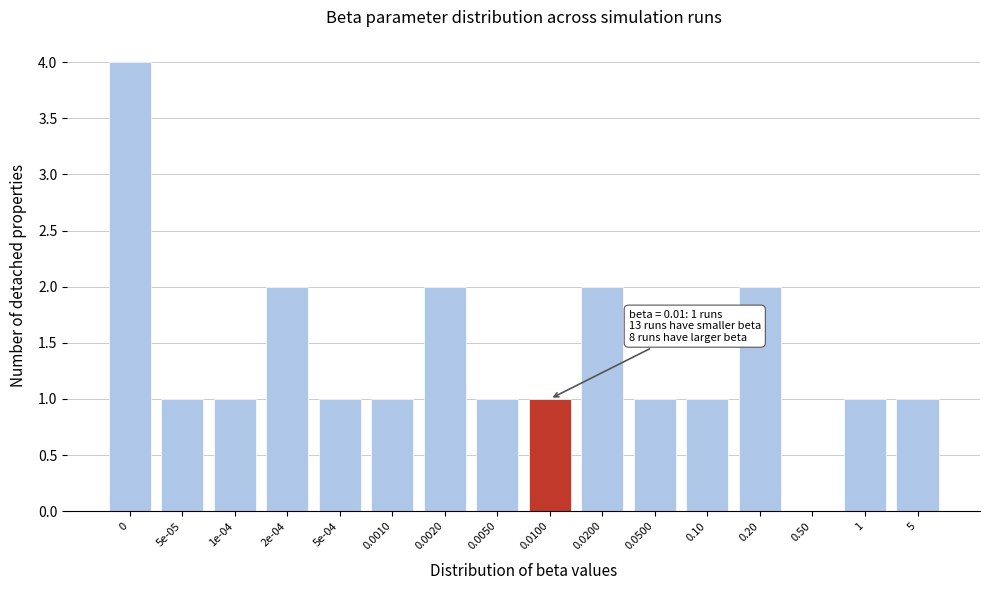

Reading right to left, extract all data points from this chart.

5=1	1=1	0.50=0	0.20=2	0.10=1	0.0500=1	0.0200=2	0.0100=1	0.0050=1	0.0020=2	0.0010=1	5e-04=1	2e-04=2	1e-04=1	5e-05=1	0=4